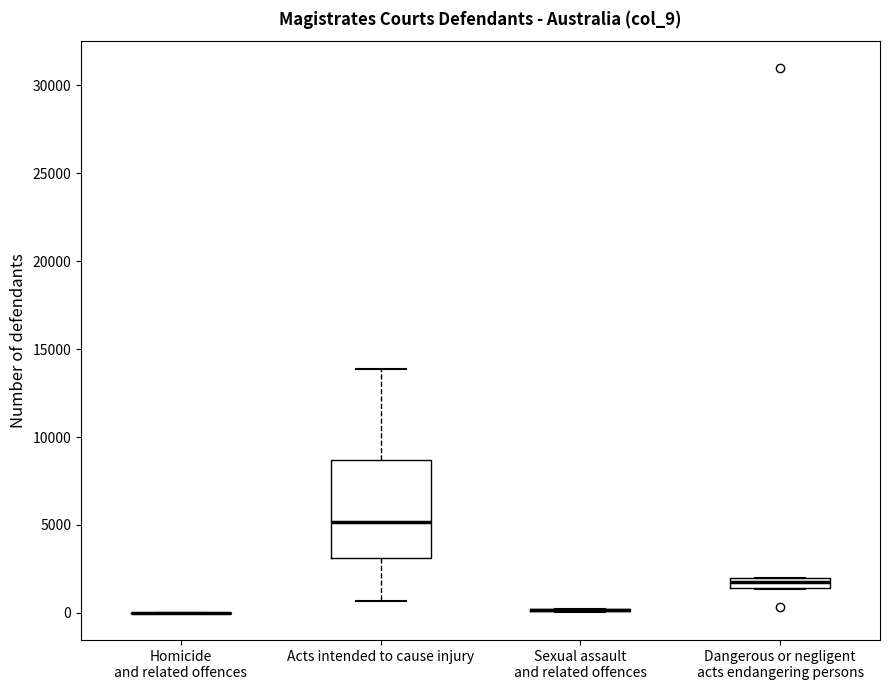

Comparing the boxes themselves (not the whiskers), which one is the tallest?

Acts intended to cause injury